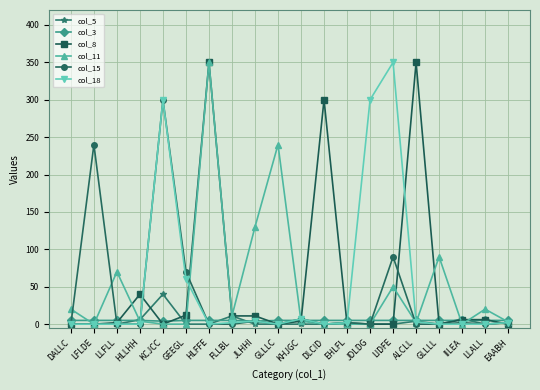

At which category does col_15 reach its first local peak?

LFLDE